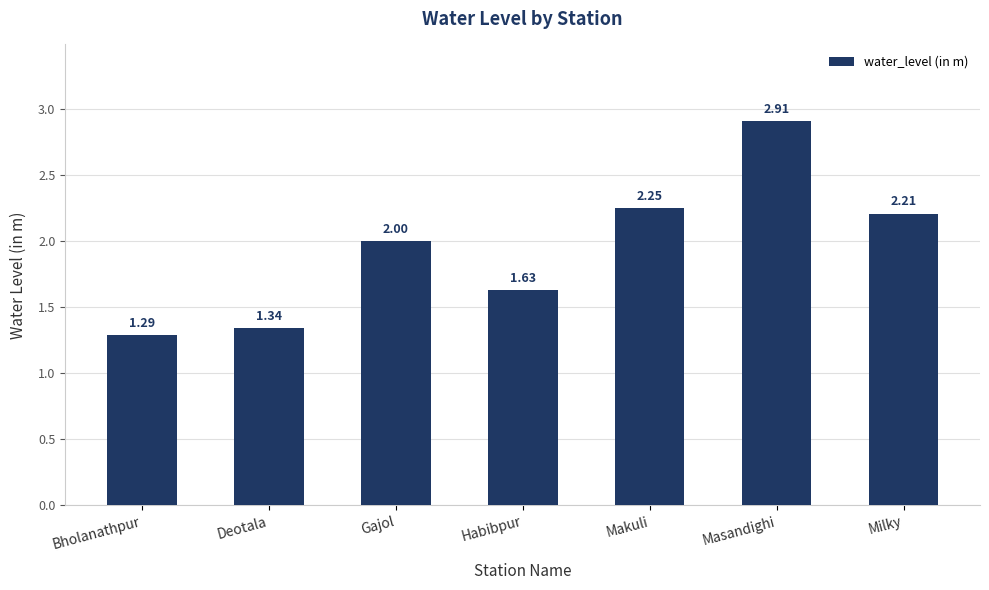

Rank the categories by value from lowest to highest.

Bholanathpur, Deotala, Habibpur, Gajol, Milky, Makuli, Masandighi